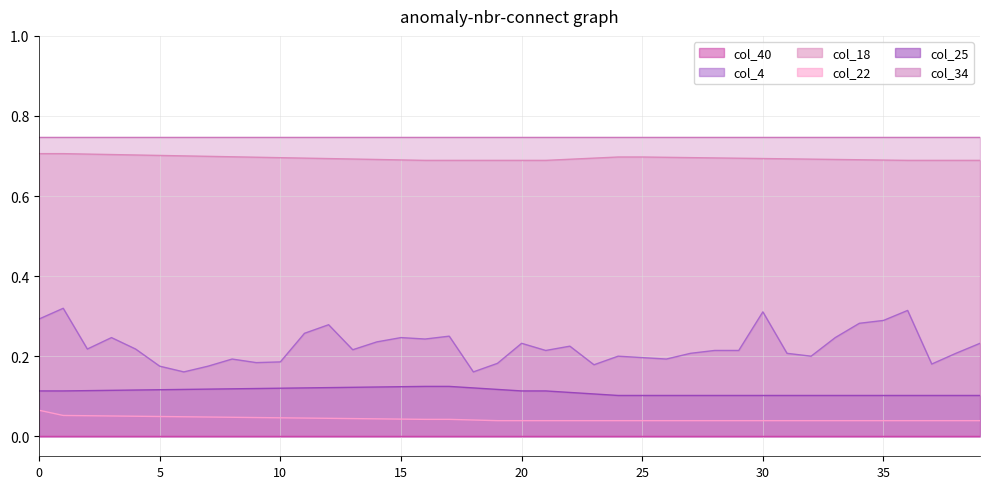

The col_25 series shows 0.1 at 32. True or false?

False